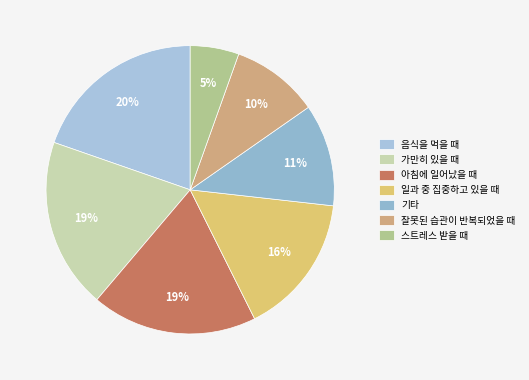

Count the number of slices in the pie.

7